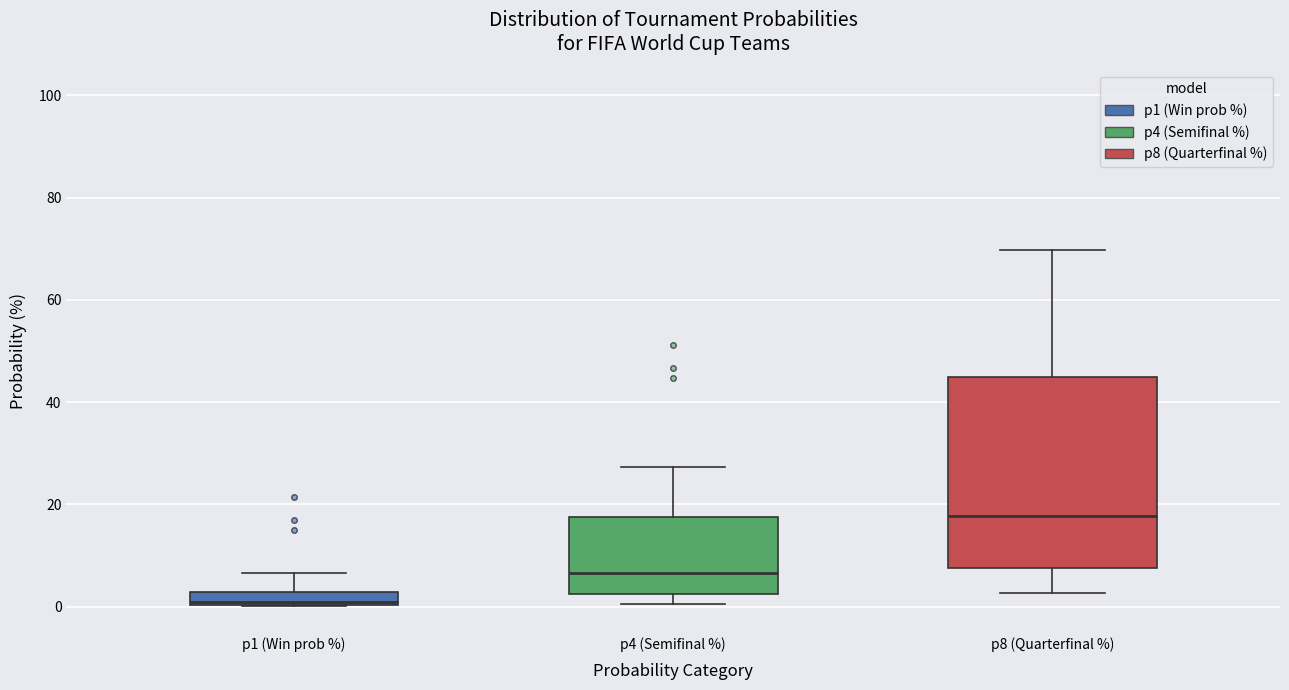

Where is the upper edge of the box for p8 (Quarterfinal %) on the y-axis? The values are not printed on the chart, so give them approximately, as read against the axis.

44